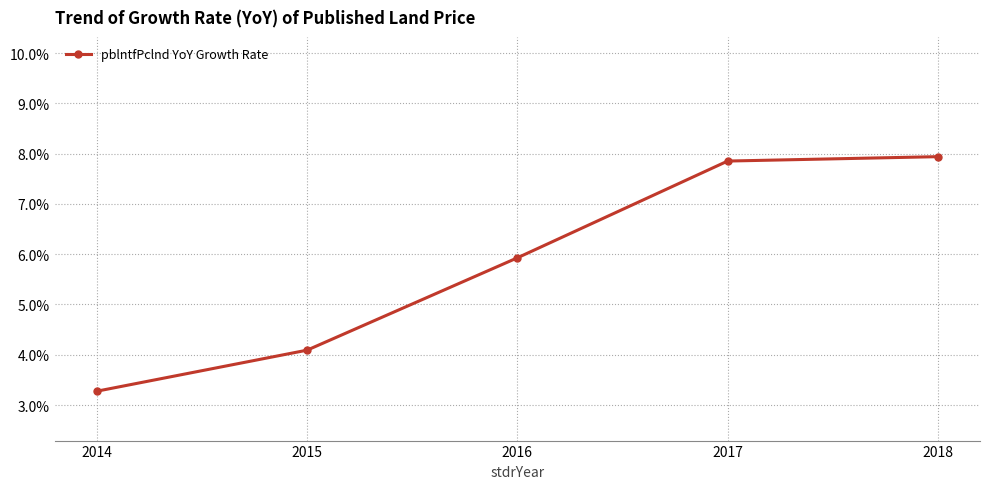

True or false: there are more than 1 points higher than both neighbors.

False